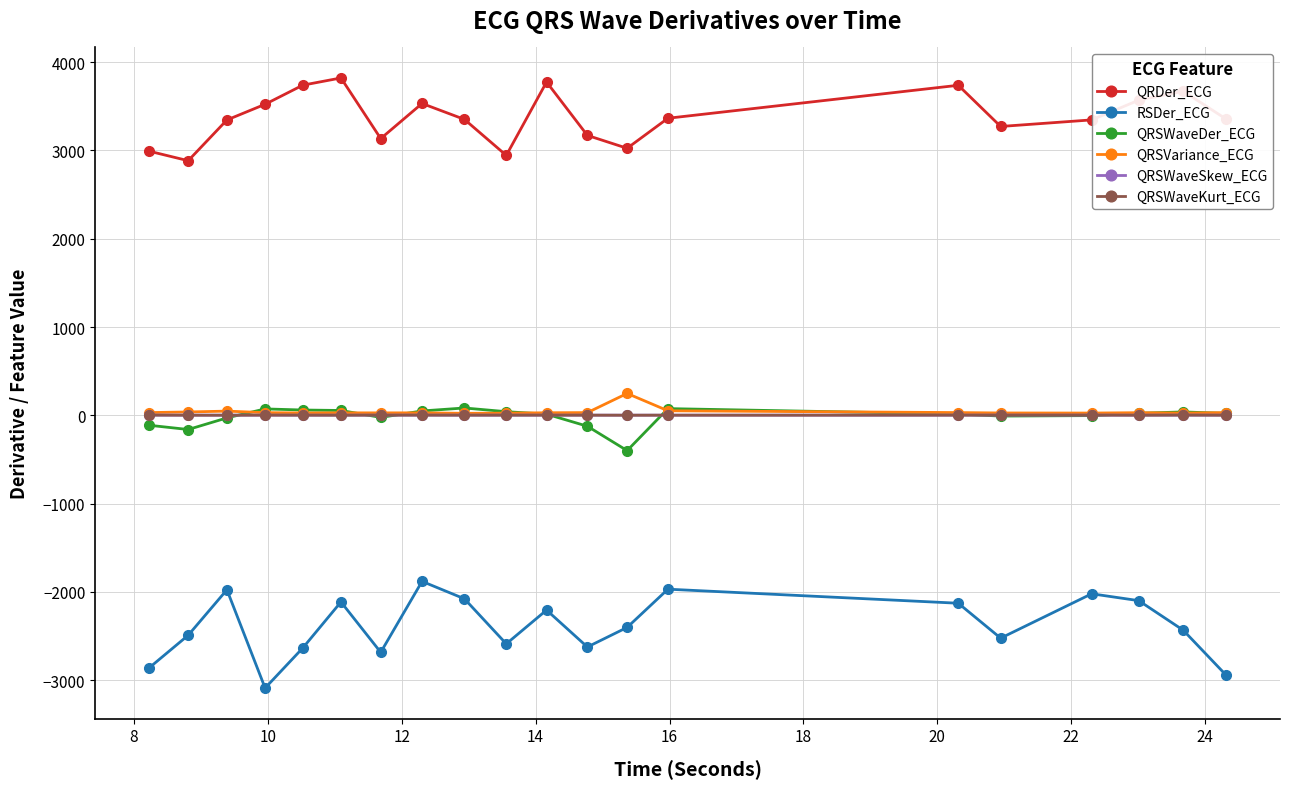

At how many categories does at least one series exceed 2196?

20